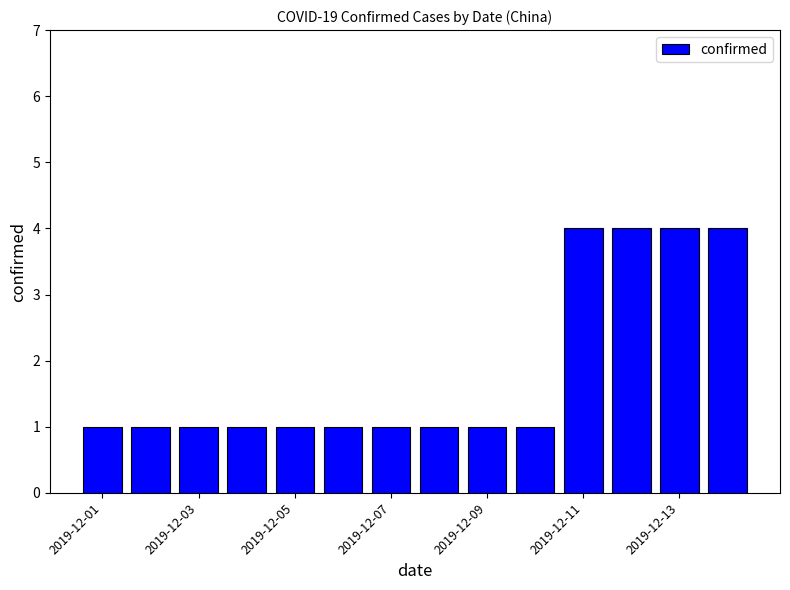

Reading right to left, transcribe all the data shown in this chart.

4	4	4	4	1	1	1	1	1	1	1	1	1	1